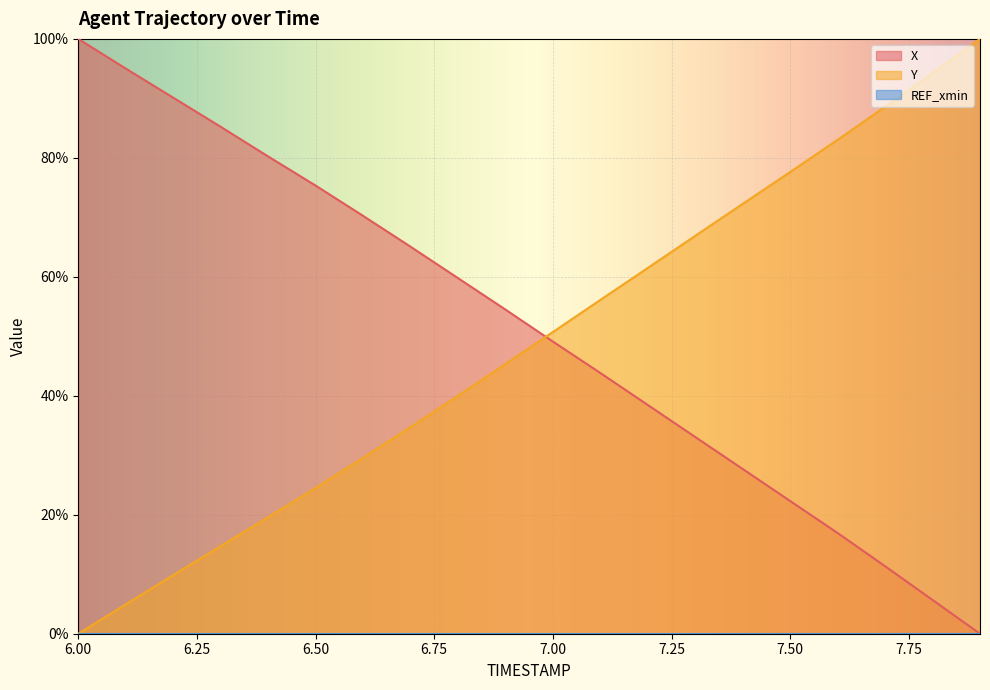

Is it true that X equals 40.0 at 6.2?

False